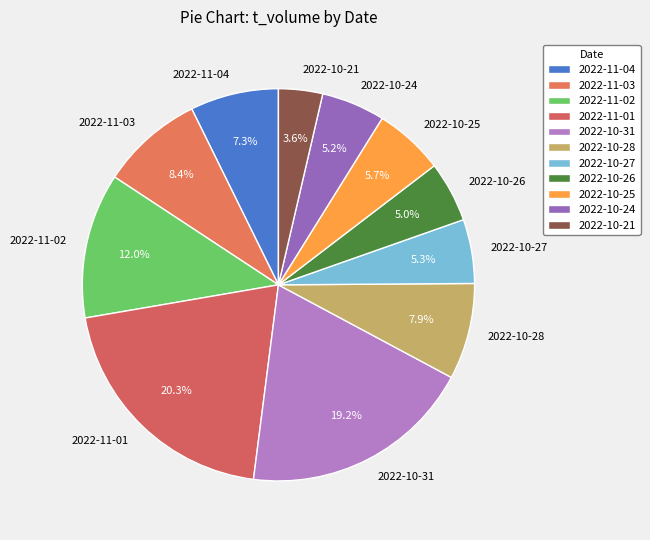

Does any single category account for the majority?

No